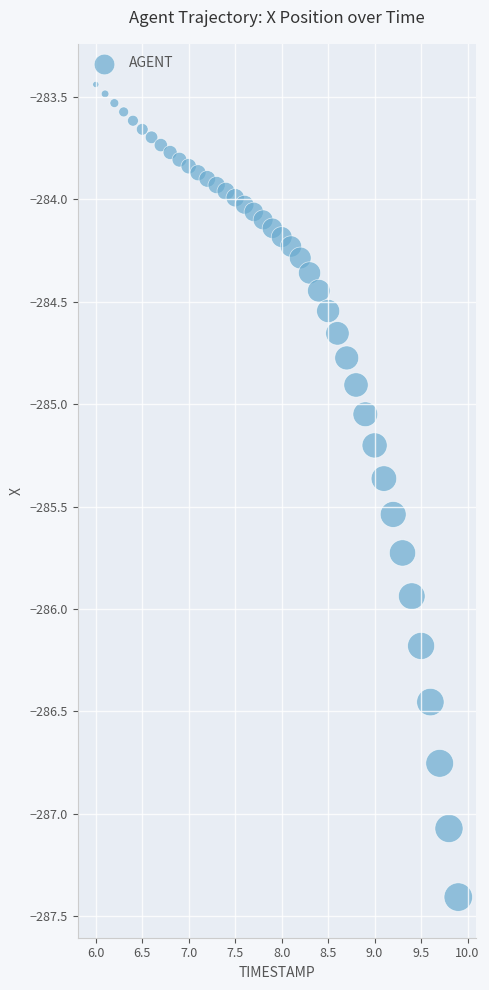

What is the range of Y values (max minus min)?

4.0